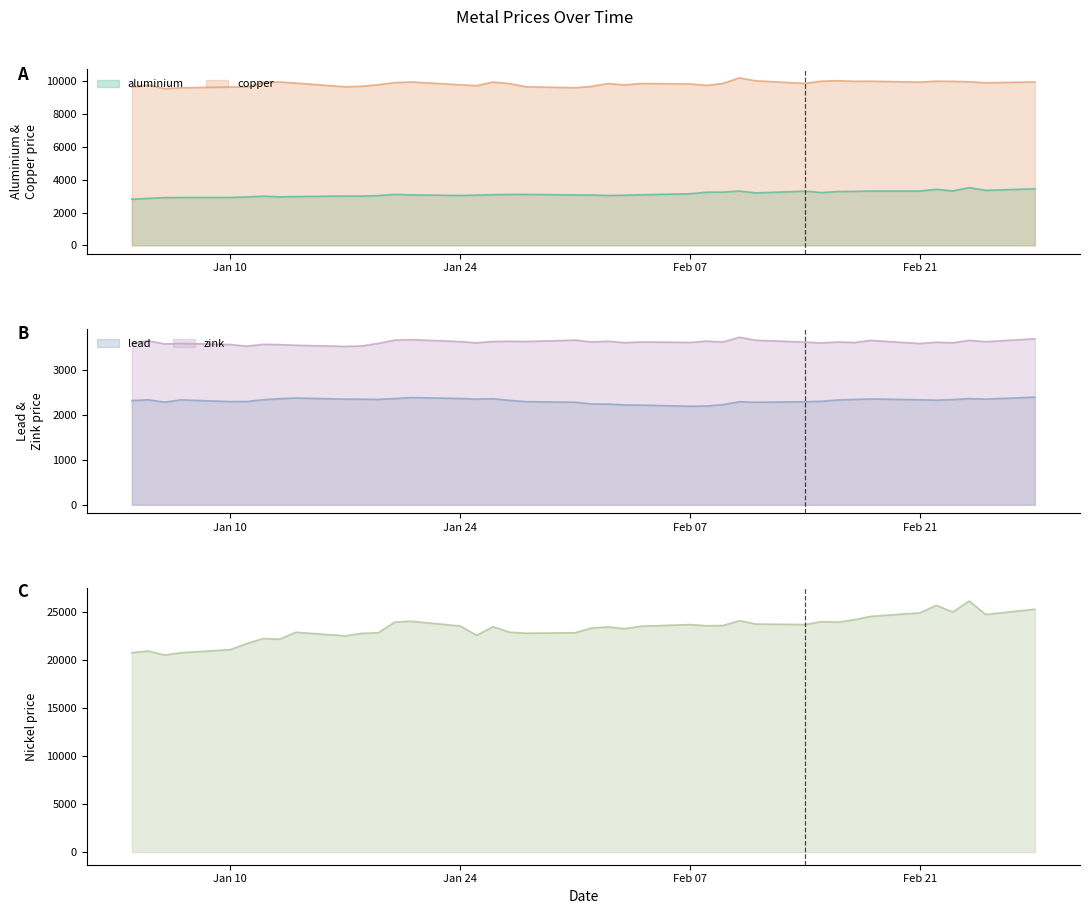

True or false: lead and zink intersect in this chart.

False